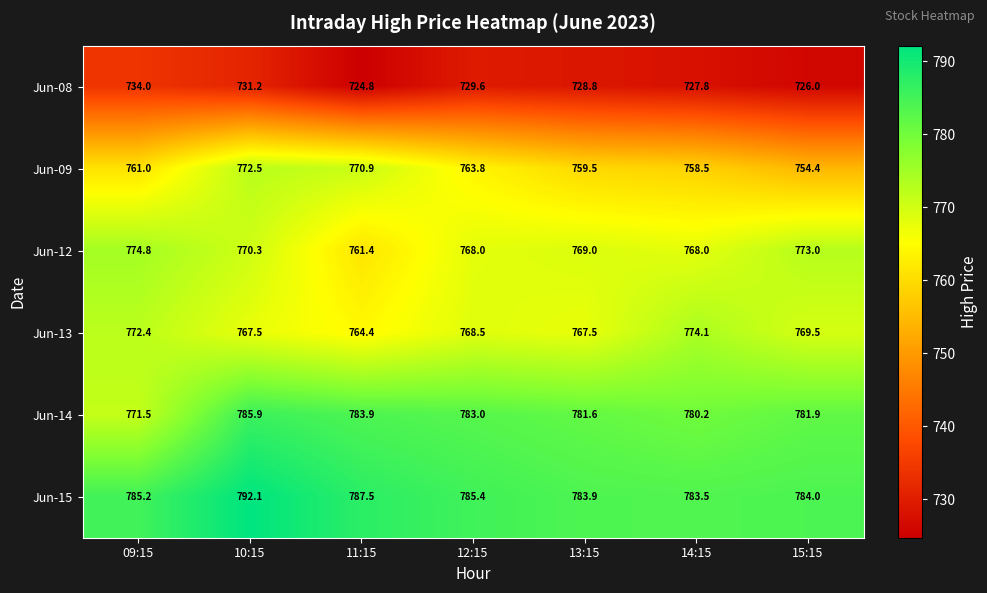

Rank the series at 13:15 from highest to lowest value.

Jun-15, Jun-14, Jun-12, Jun-13, Jun-09, Jun-08